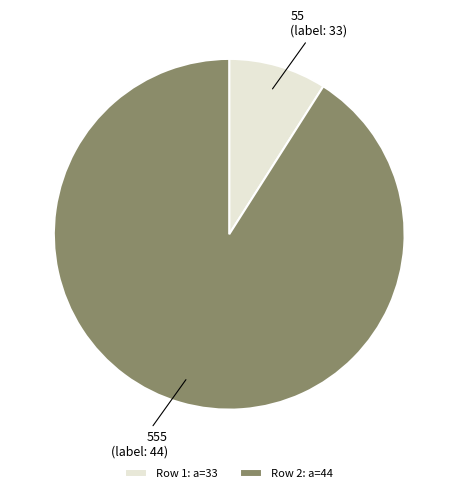

Do Row 2: a=44 and Row 1: a=33 together represent more than half of the pie?

Yes